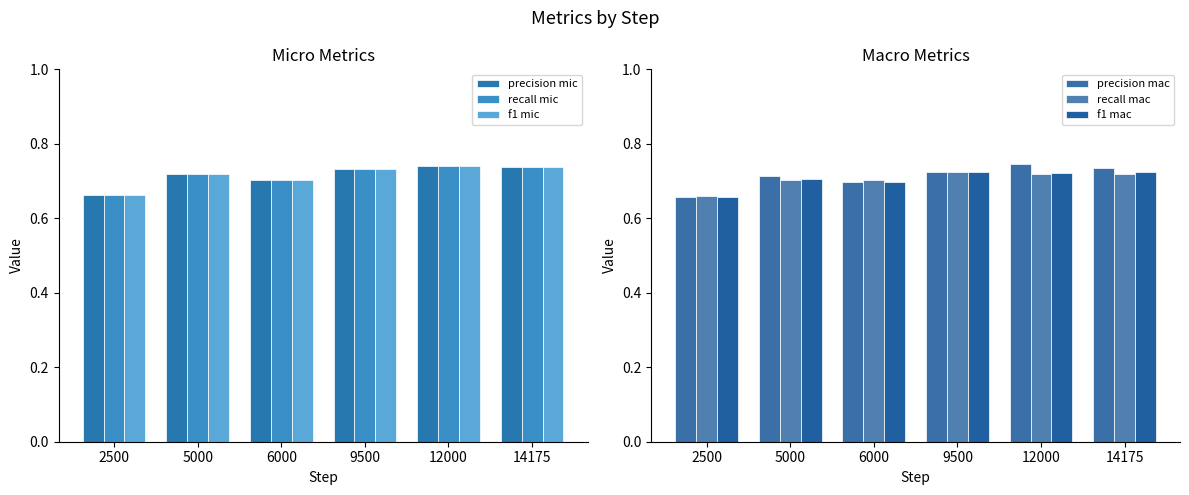

Is it true that f1 mic equals 0.4 at 14175?

False